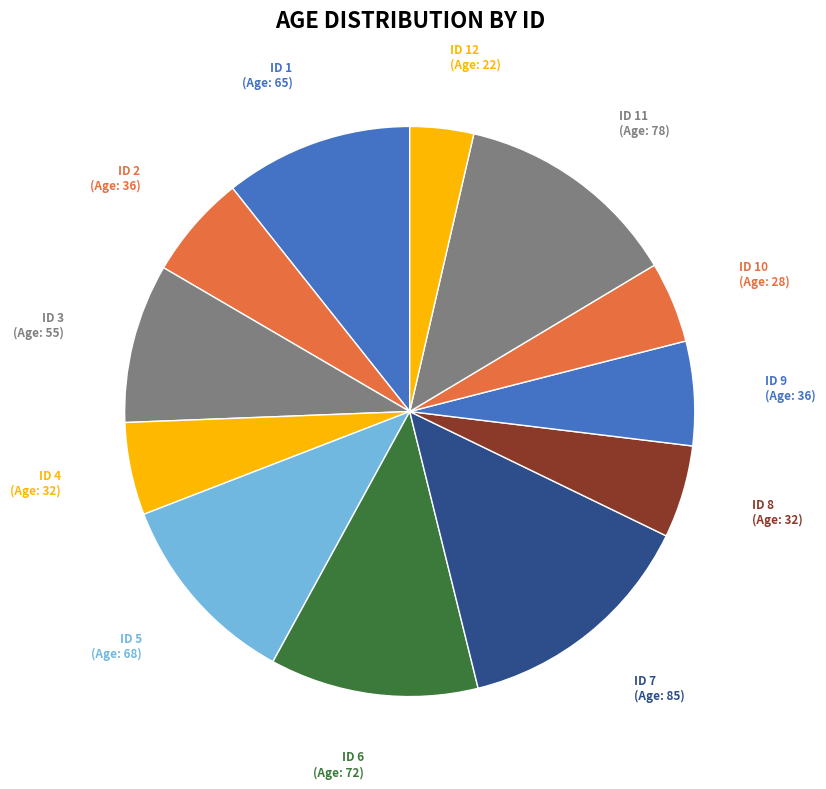

Is ID 4 the majority of the pie?

No